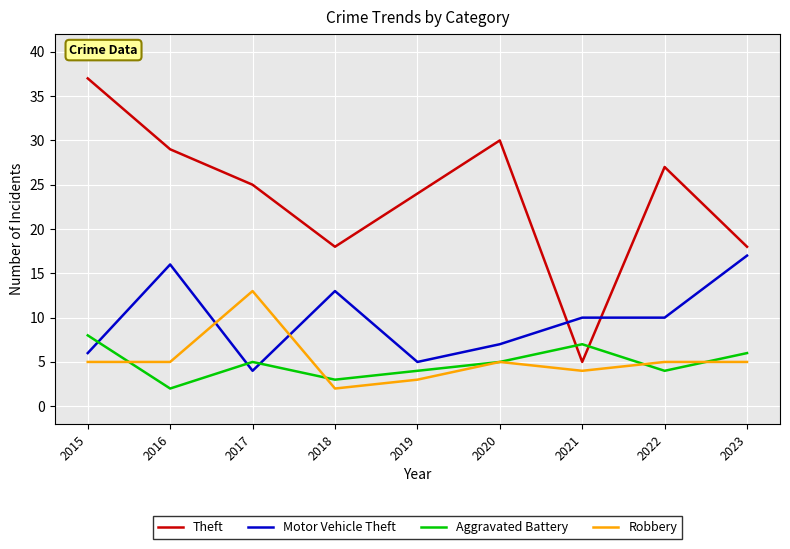

What are all the series names shown in the legend?

Theft, Motor Vehicle Theft, Aggravated Battery, Robbery